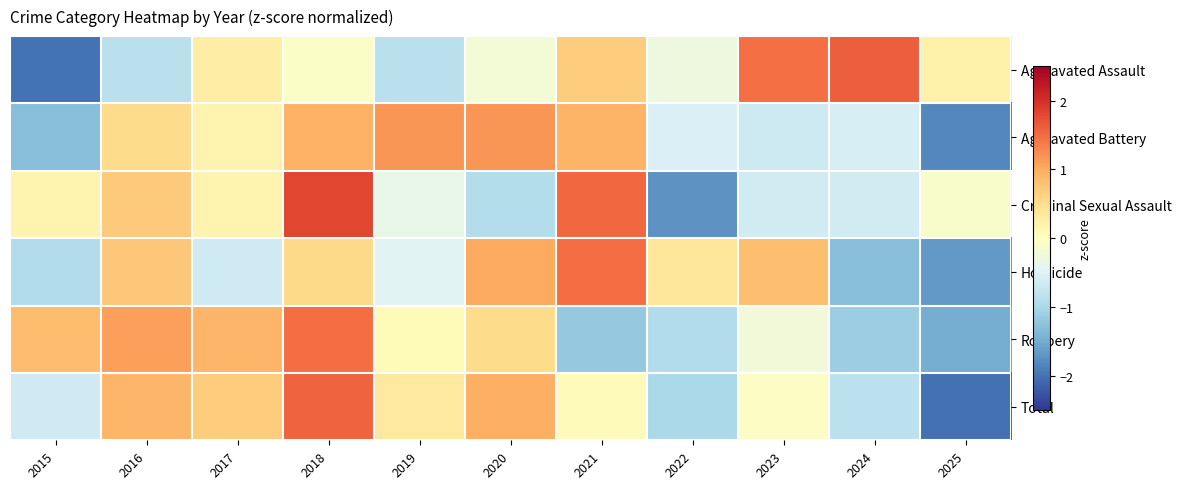

At which category is the sum across all series the highest?

2018